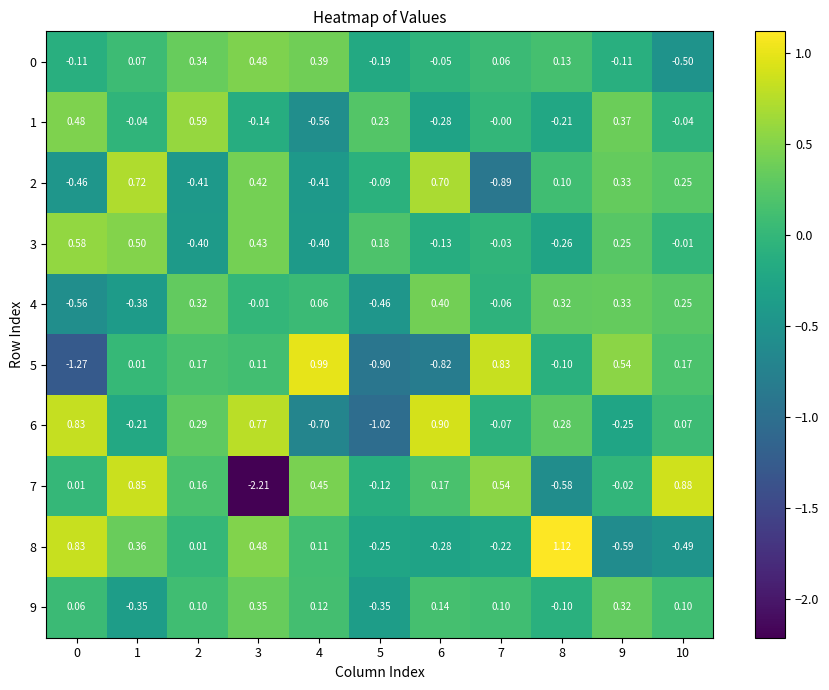

Is the value of 0 at 6 greater than the value of 4 at 1?

Yes